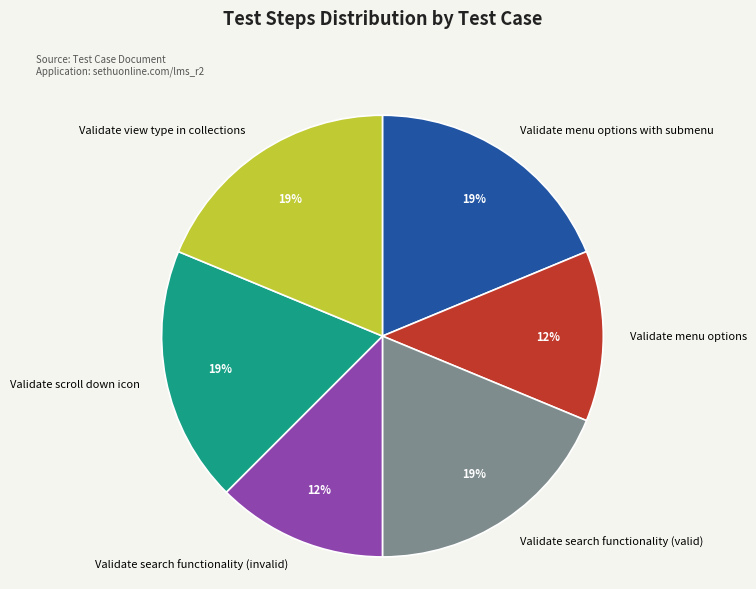

To the nearest percent, what is the average slice percentage?

17%